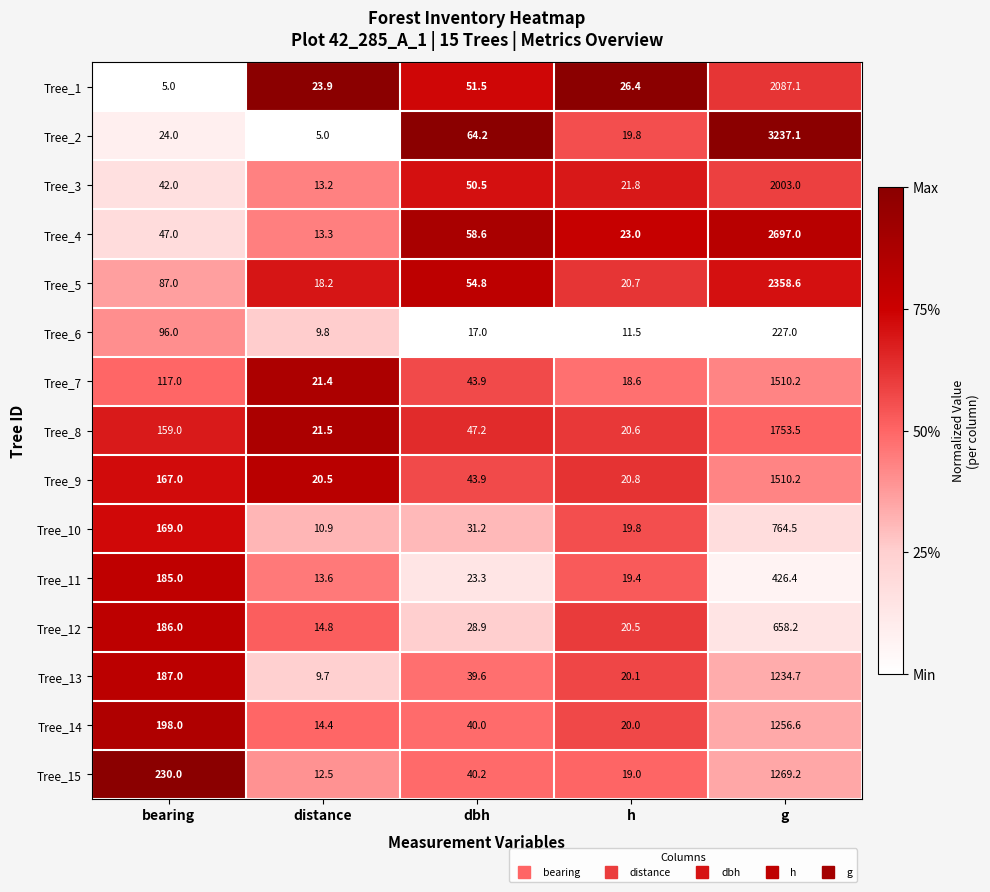

Which series has the largest total across all categories?

Tree_2